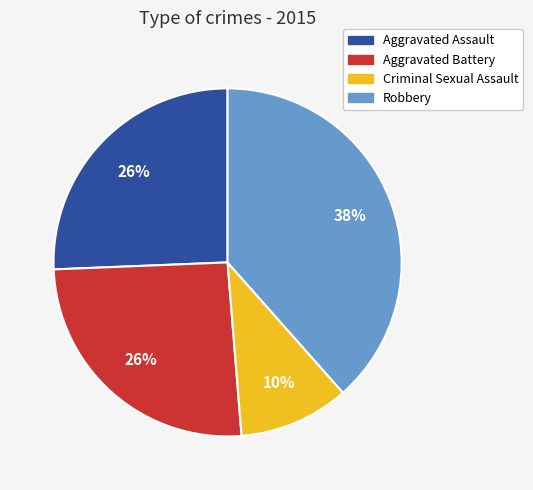

Is it true that Robbery is 38% of the pie?

True